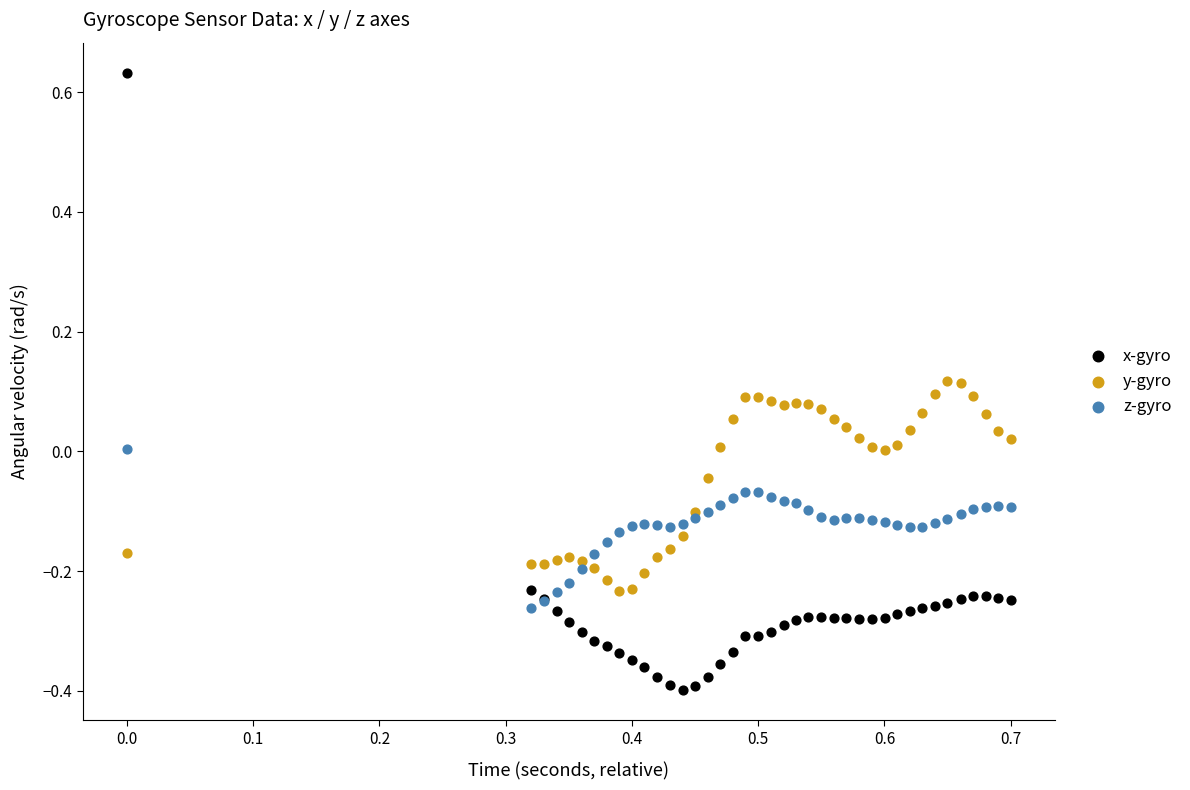

Which series has the widest spread of Y values?

x-gyro